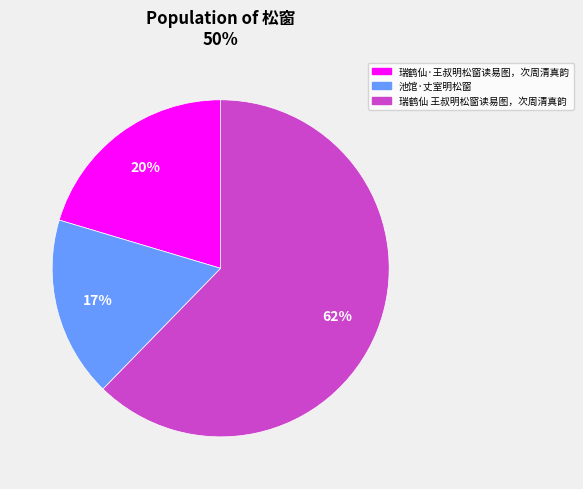

Which slice represents more than half of the pie?

瑞鹤仙 王叔明松窗读易图，次周清真韵